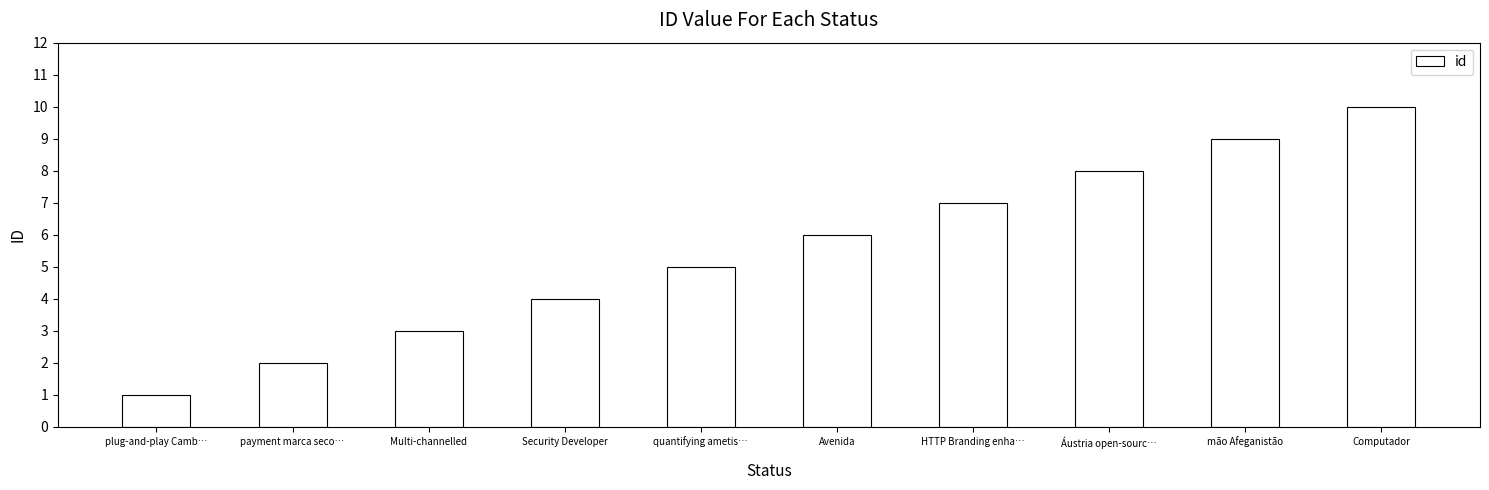

How many values are between 3 and 8?

6